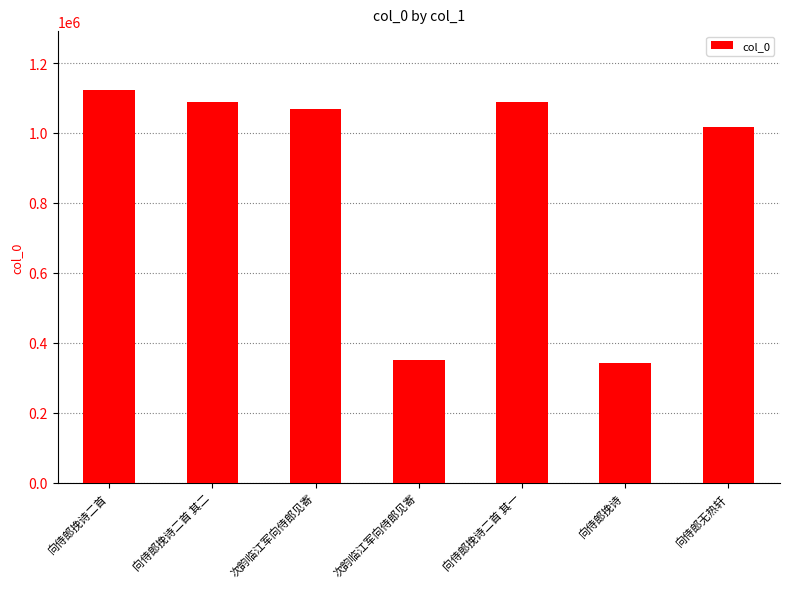

Are the bars horizontal?

No